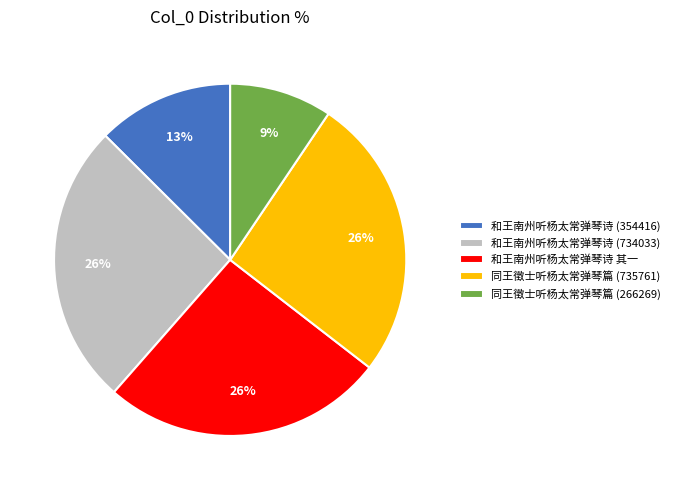

Is the sum of 和王南州听杨太常弹琴诗 (734033) and 同王徵士听杨太常弹琴篇 (735761) greater than half?

Yes